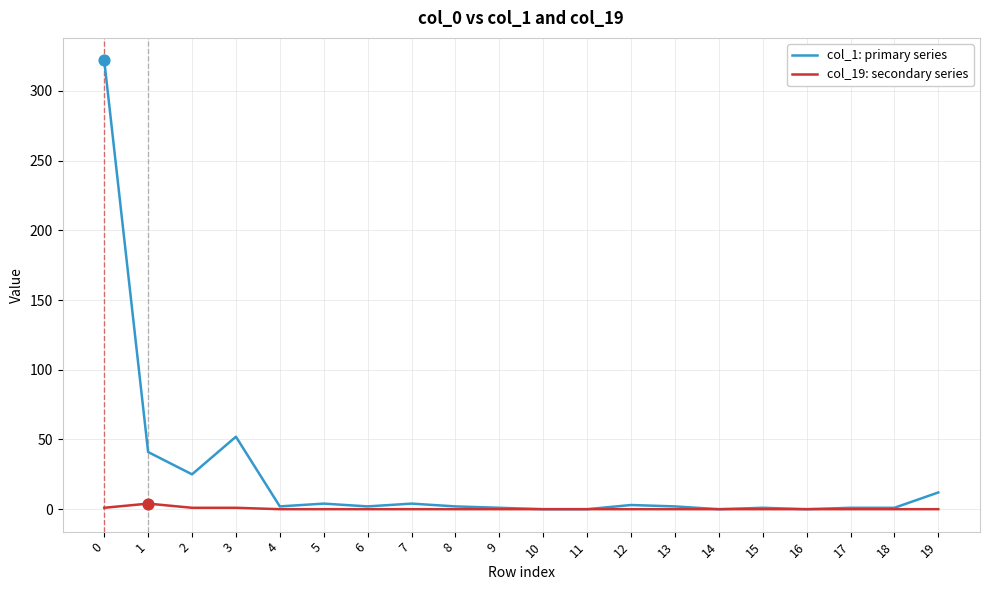

Which series has the largest range (max minus min)?

col_1: primary series